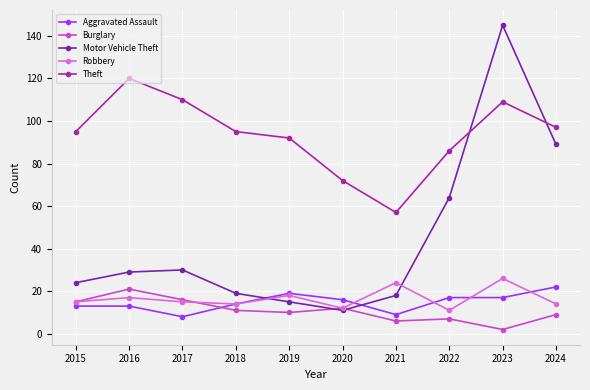

True or false: Aggravated Assault has more than 0 interior local peaks.

True